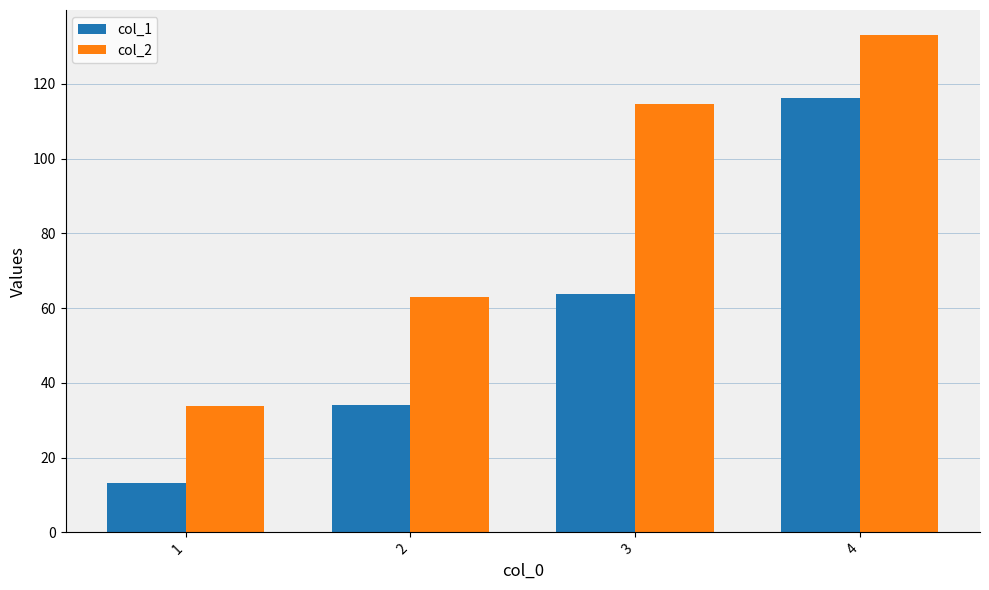

Rank the series at 2 from lowest to highest value.

col_1, col_2